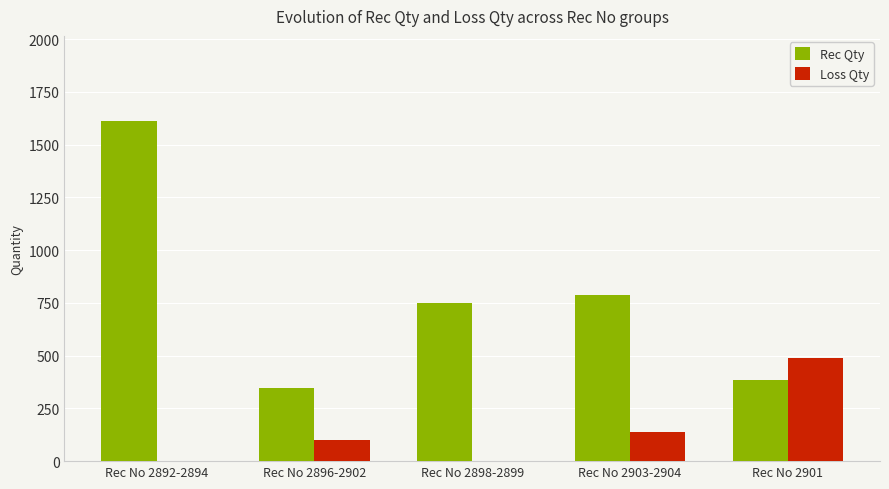

What is the sum of the Loss Qty values at Rec No 2898-2899 and Rec No 2903-2904?

140.4